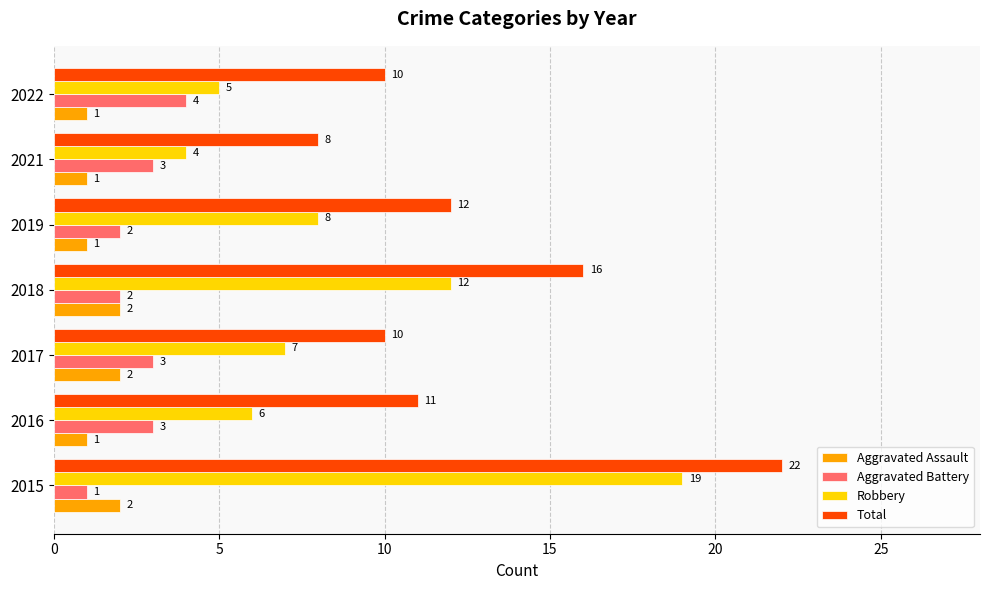

Is it true that Aggravated Assault equals 2 at 2022?

False